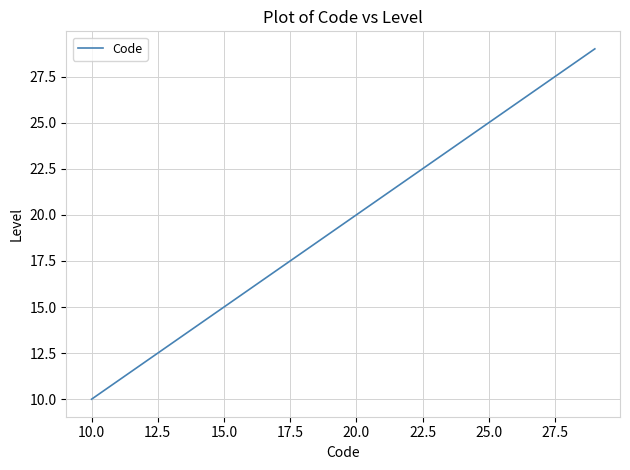

Reading left to right, what are all the values shown in this chart?

10	11	12	13	14	15	16	17	18	19	20	21	22	23	24	25	26	27	28	29